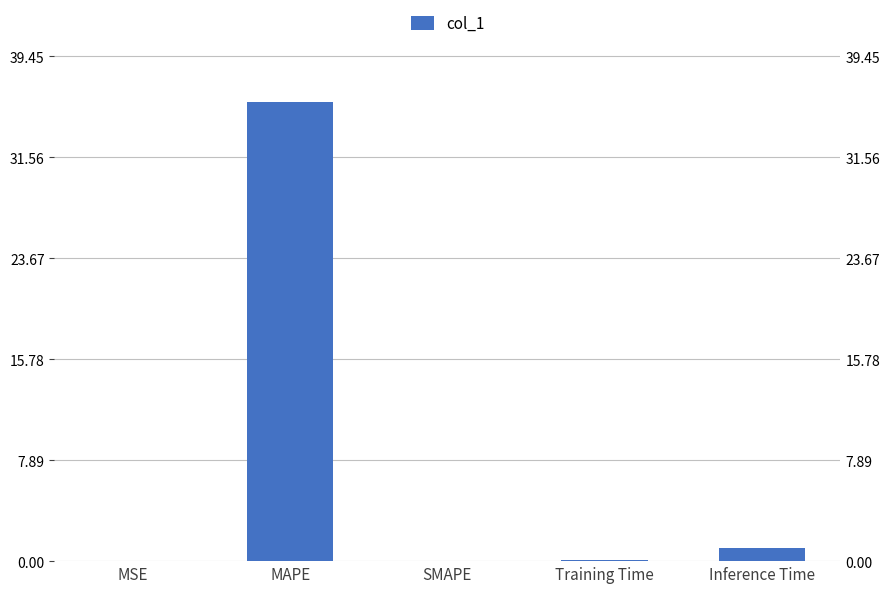

Between SMAPE and MSE, which is larger?

MSE